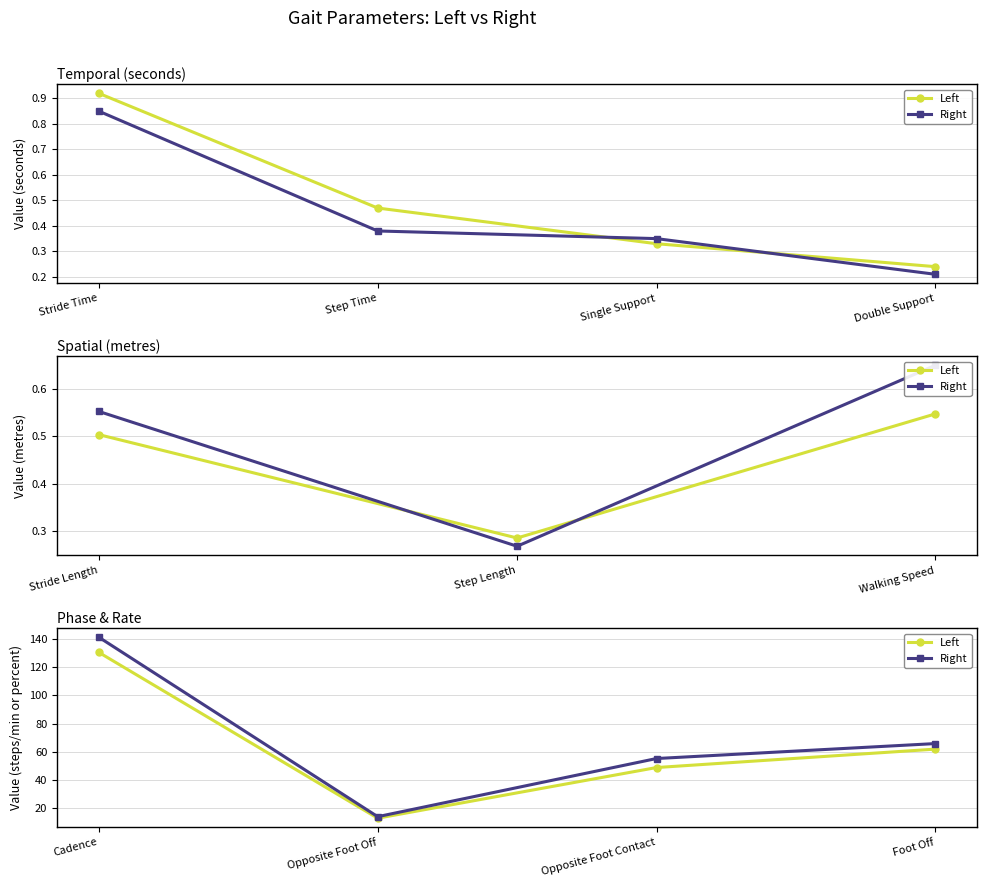

True or false: Right and Left cross at least once.

False